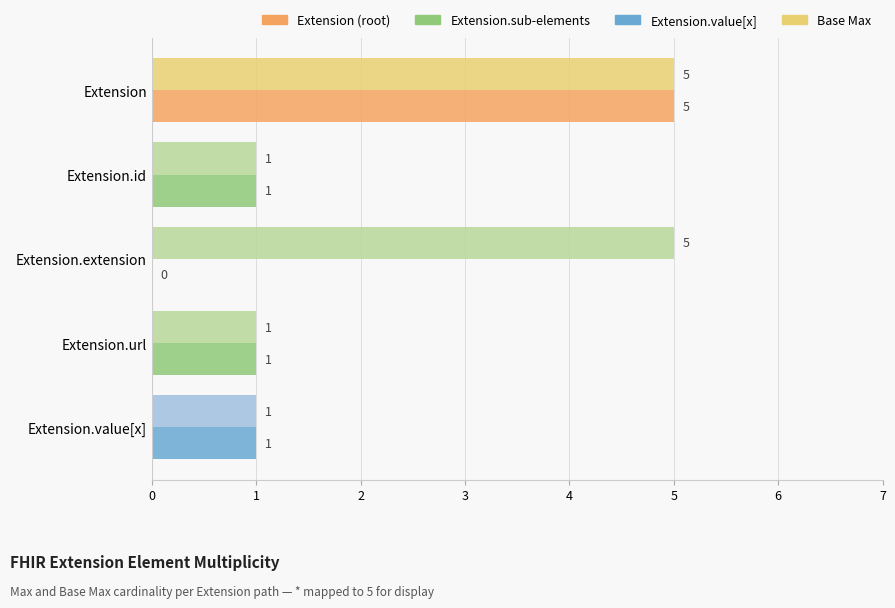

What is the greatest value displayed?

5